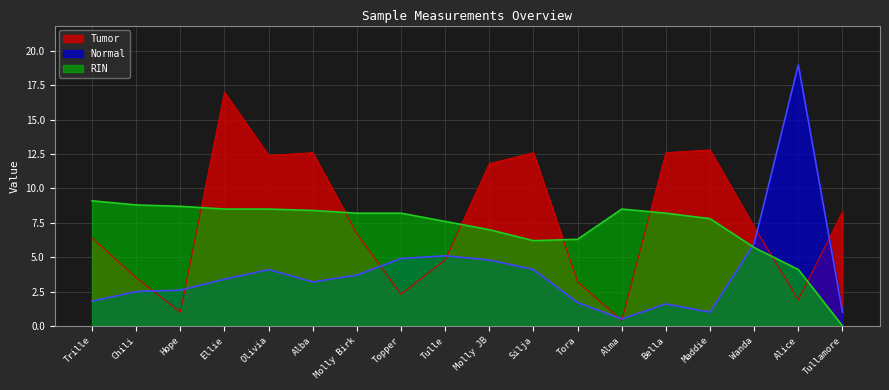

Which series ends up on top after the final intersection of RIN and Normal?

Normal